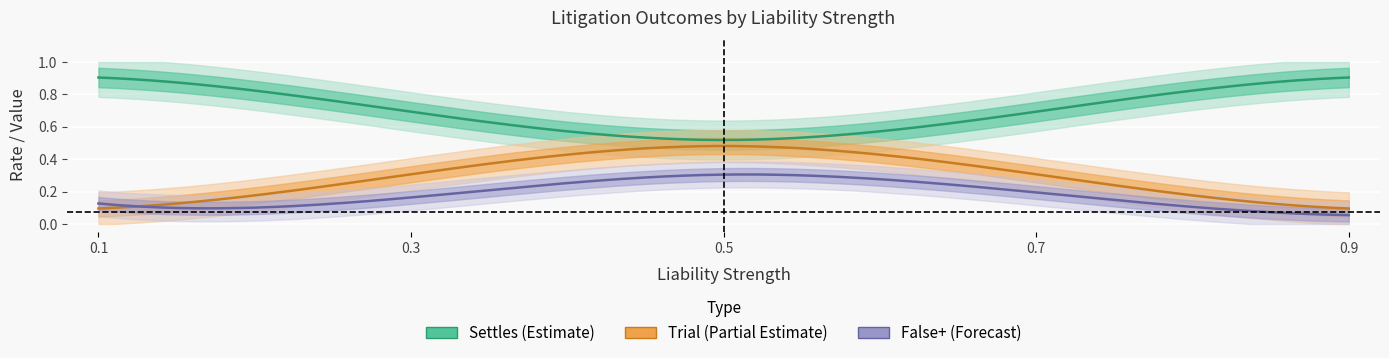

Is this an area chart (filled region under the line)?

No